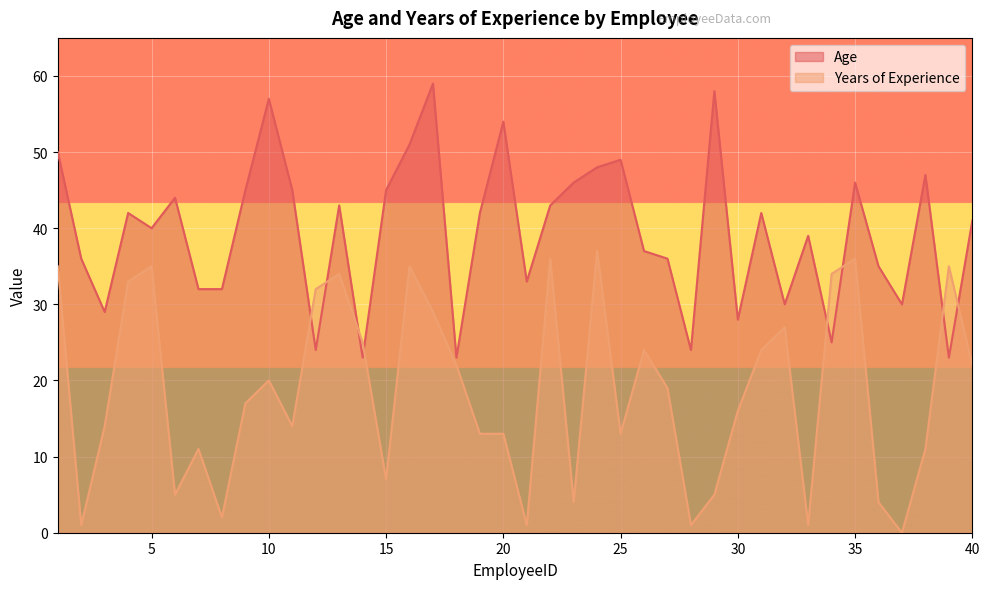

Reading left to right, list all the values displayed in this chart.

Age: 1=50	2=36	3=29	4=42	5=40	6=44	7=32	8=32	9=45	10=57	11=45	12=24	13=43	14=23	15=45	16=51	17=59	18=23	19=42	20=54	21=33	22=43	23=46	24=48	25=49	26=37	27=36	28=24	29=58	30=28	31=42	32=30	33=39	34=25	35=46	36=35	37=30	38=47	39=23	40=41
Years of Experience: 1=35	2=1	3=14	4=33	5=35	6=5	7=11	8=2	9=17	10=20	11=14	12=32	13=34	14=25	15=7	16=35	17=29	18=22	19=13	20=13	21=1	22=36	23=4	24=37	25=13	26=24	27=19	28=1	29=5	30=16	31=24	32=27	33=1	34=34	35=36	36=4	37=0	38=11	39=35	40=22